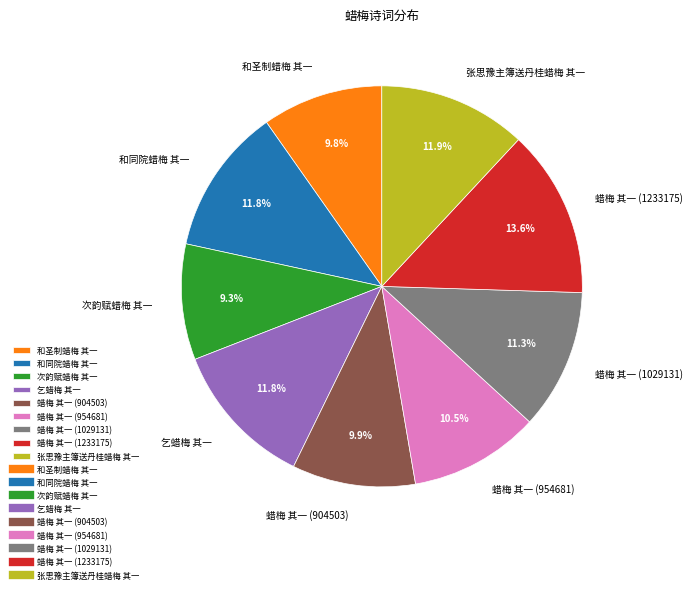

Is there any slice that represents more than half of the pie?

No